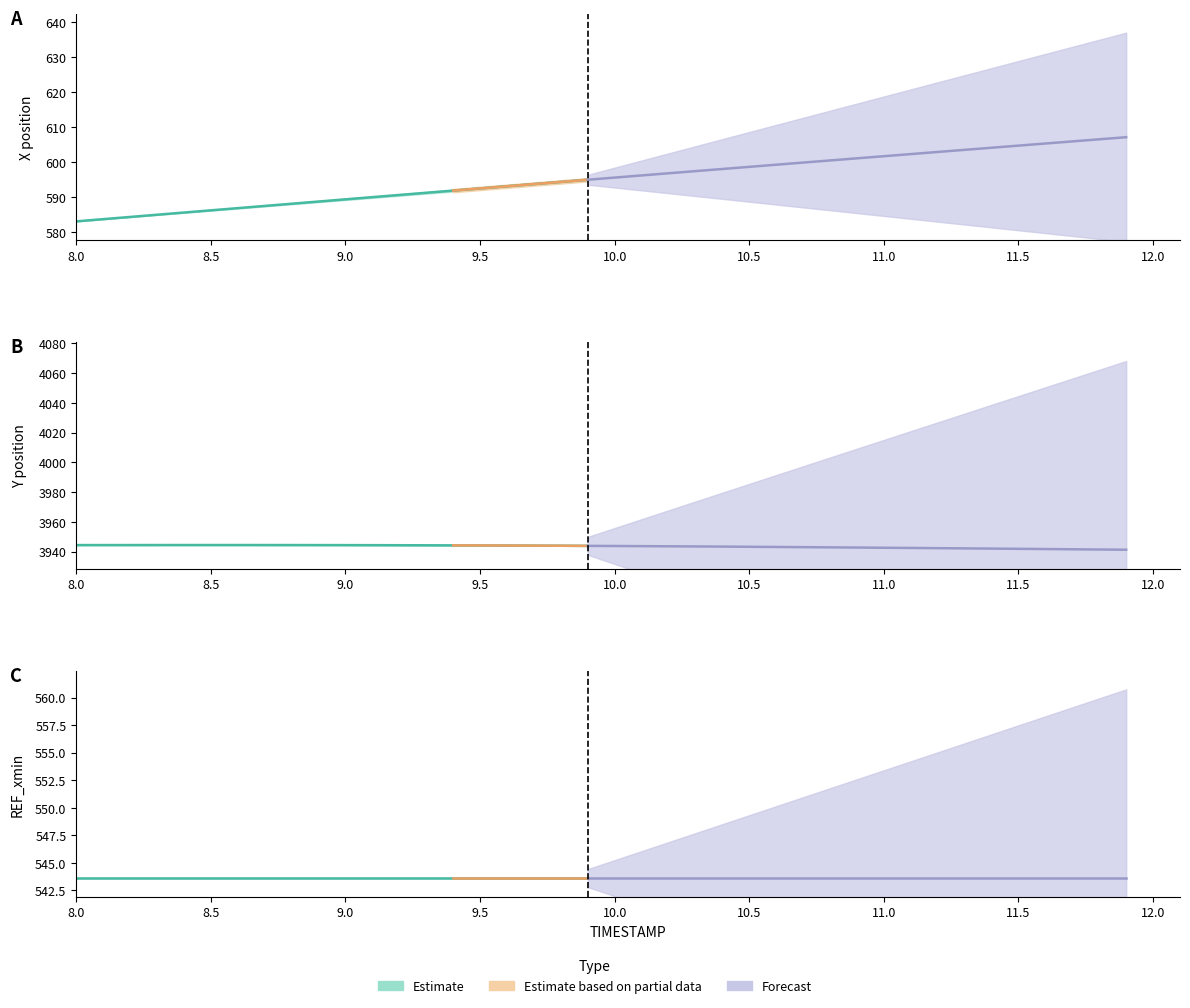

Reading right to left, transcribe all the data shown in this chart.

X: 11.9=607.1	11.8=606.5	11.7=605.9	11.6=605.3	11.5=604.7	11.4=604.1	11.3=603.5	11.2=602.9	11.1=602.2	11.0=601.6	10.9=601.0	10.8=600.4	10.7=599.8	10.6=599.2	10.5=598.6	10.4=598.0	10.3=597.4	10.2=596.8	10.1=596.2	10.0=595.5	9.9=594.9	9.8=594.3	9.7=593.7	9.6=593.1	9.5=592.4	9.4=591.8	9.3=591.2	9.2=590.6	9.1=590.0	9.0=589.3	8.9=588.7	8.8=588.1	8.7=587.4	8.6=586.8	8.5=586.2	8.4=585.6	8.3=584.9	8.2=584.3	8.1=583.7	8.0=583.0
Y: 11.9=3941.3	11.8=3941.5	11.7=3941.7	11.6=3941.8	11.5=3942.0	11.4=3942.1	11.3=3942.3	11.2=3942.4	11.1=3942.6	11.0=3942.7	10.9=3942.8	10.8=3942.9	10.7=3943.1	10.6=3943.2	10.5=3943.3	10.4=3943.4	10.3=3943.6	10.2=3943.7	10.1=3943.8	10.0=3943.9	9.9=3943.9	9.8=3944.0	9.7=3944.1	9.6=3944.2	9.5=3944.2	9.4=3944.3	9.3=3944.3	9.2=3944.4	9.1=3944.4	9.0=3944.4	8.9=3944.5	8.8=3944.5	8.7=3944.5	8.6=3944.5	8.5=3944.5	8.4=3944.5	8.3=3944.5	8.2=3944.5	8.1=3944.5	8.0=3944.5
REF_xmin: 11.9=543.6	11.8=543.6	11.7=543.6	11.6=543.6	11.5=543.6	11.4=543.6	11.3=543.6	11.2=543.6	11.1=543.6	11.0=543.6	10.9=543.6	10.8=543.6	10.7=543.6	10.6=543.6	10.5=543.6	10.4=543.6	10.3=543.6	10.2=543.6	10.1=543.6	10.0=543.6	9.9=543.6	9.8=543.6	9.7=543.6	9.6=543.6	9.5=543.6	9.4=543.6	9.3=543.6	9.2=543.6	9.1=543.6	9.0=543.6	8.9=543.6	8.8=543.6	8.7=543.6	8.6=543.6	8.5=543.6	8.4=543.6	8.3=543.6	8.2=543.6	8.1=543.6	8.0=543.6